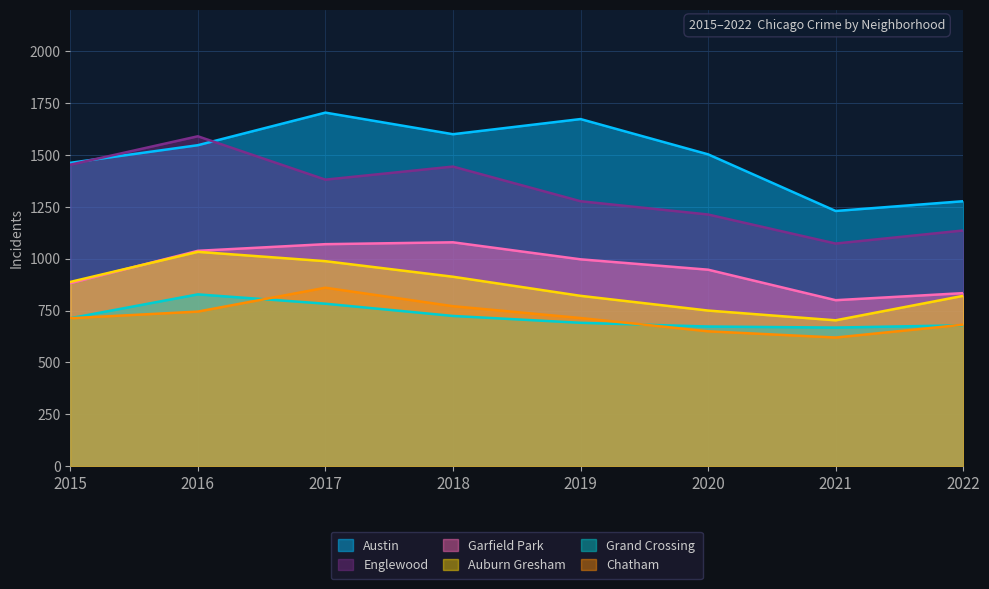

In Garfield Park, how many points are higher than both neighbors (excluding endpoints)?

1